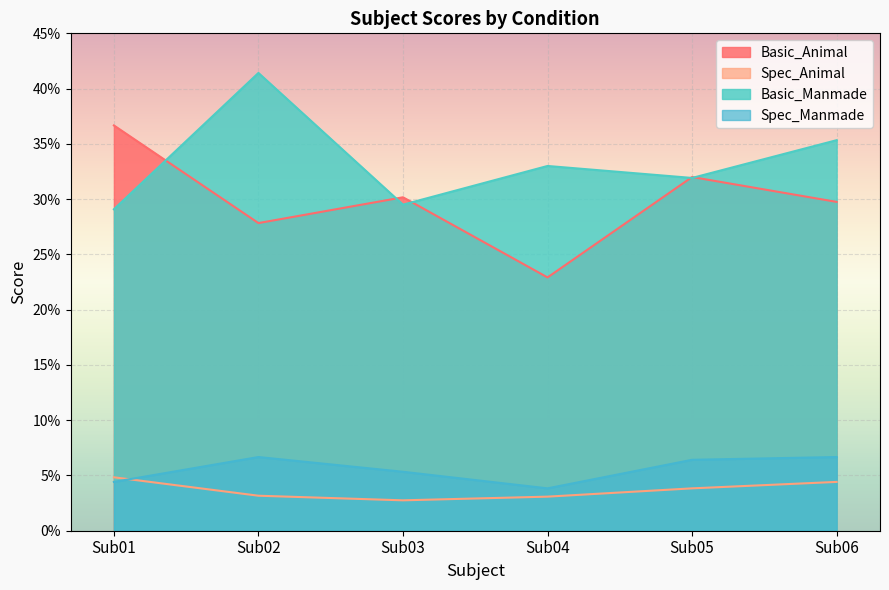

What is the minimum value for Basic_Animal?

0.2